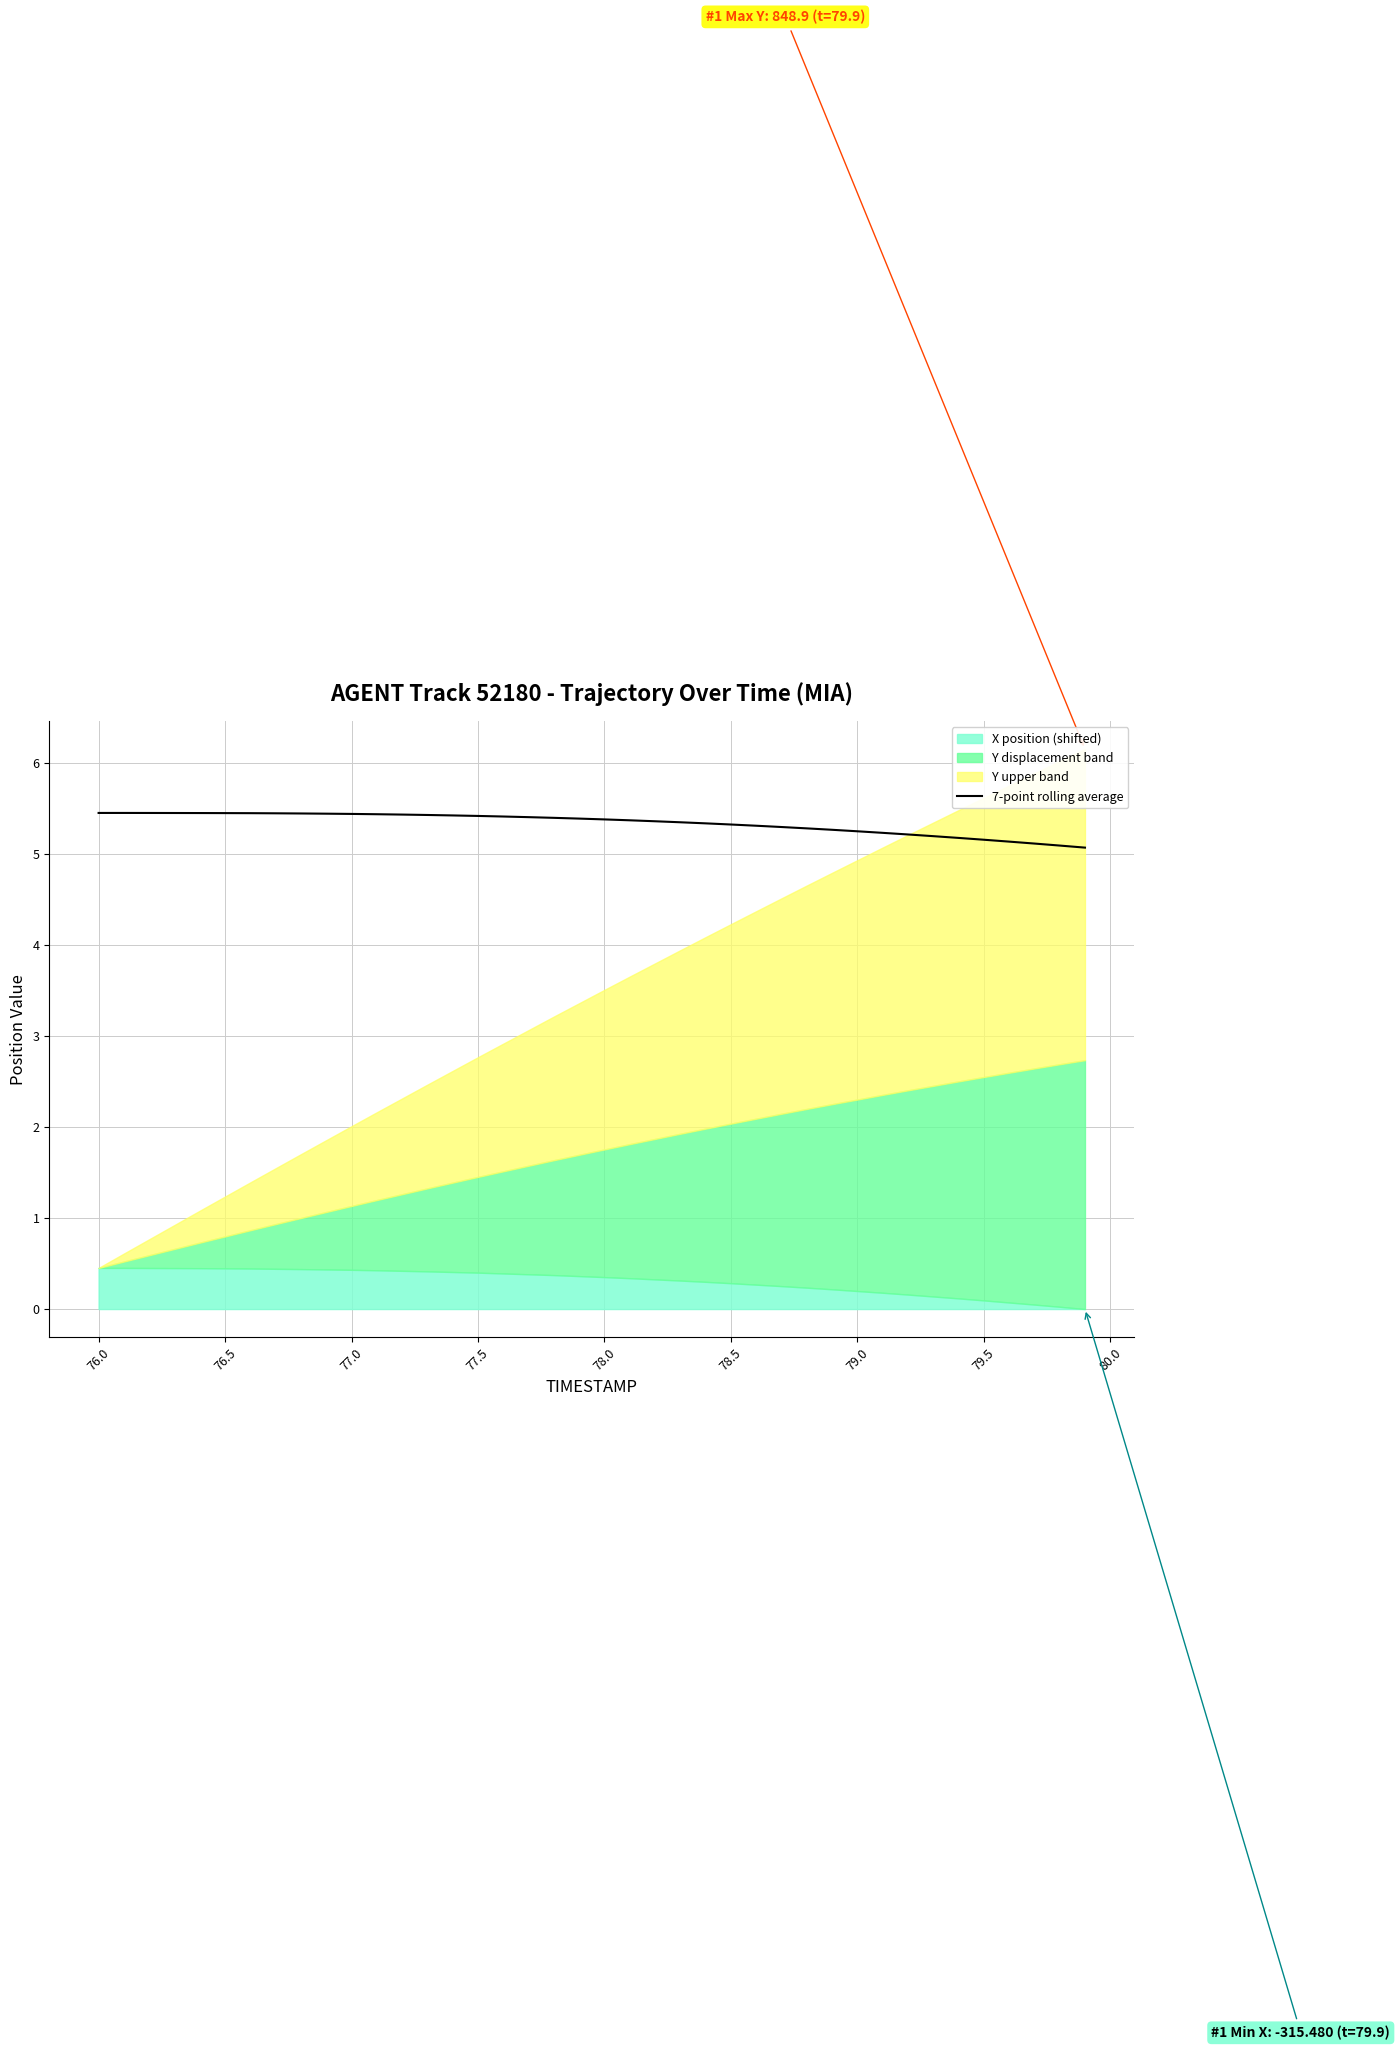

How many lines are shown in the chart?

1